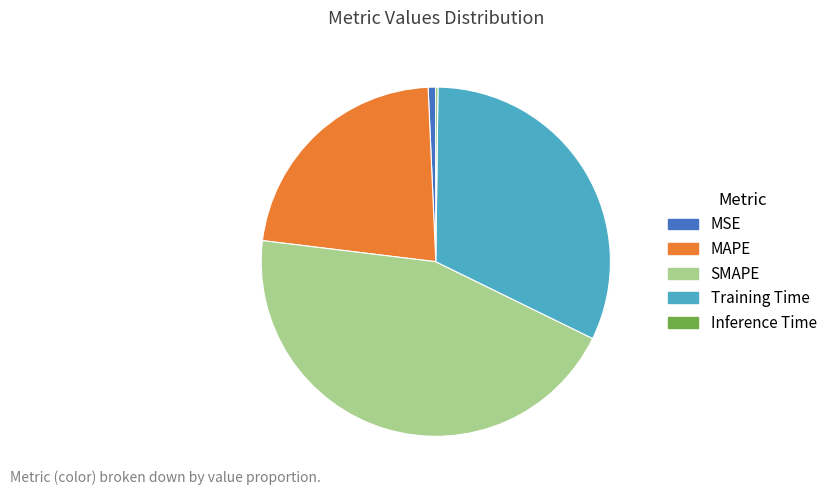

Is it true that MSE is 1% of the pie?

True